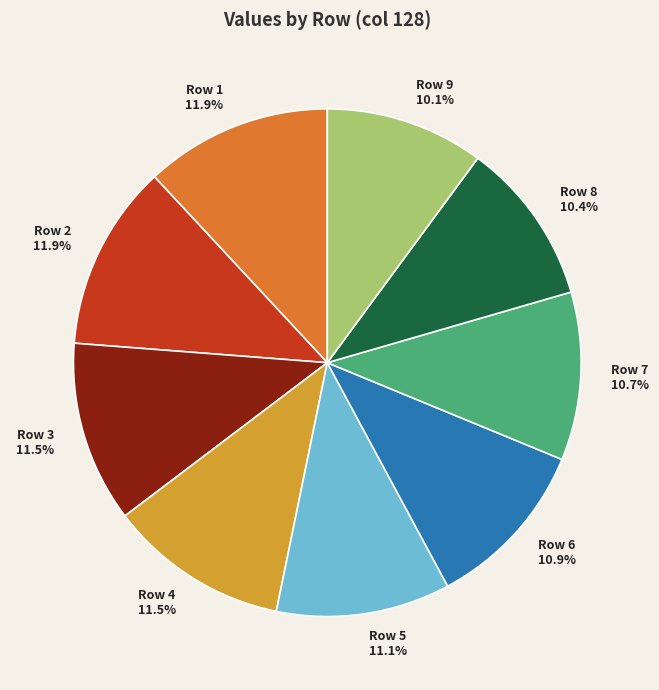

What portion of the pie excludes Row 5?

88.9%